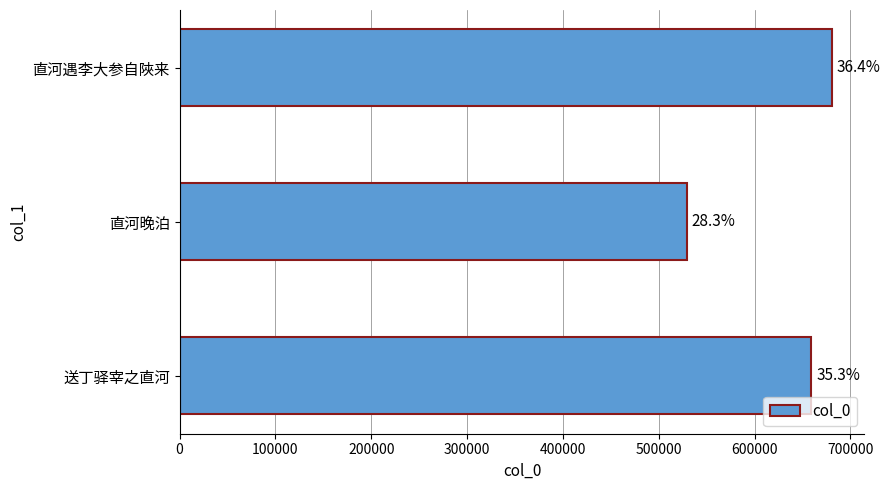

How many bars are there in total?

3